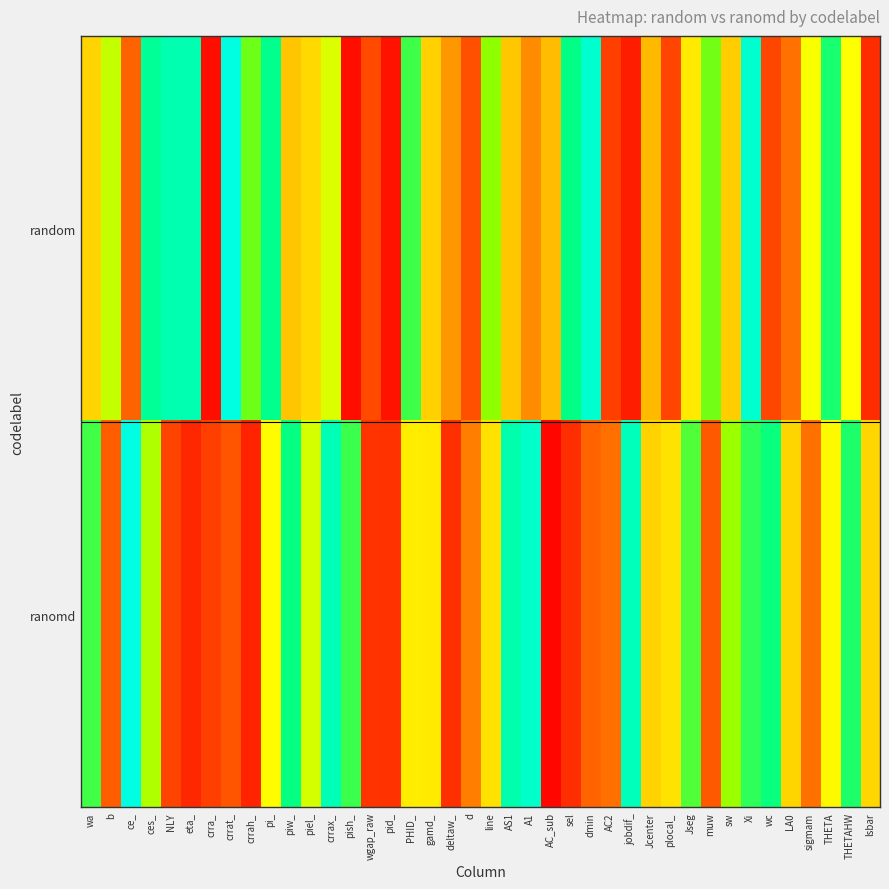

Reading left to right, extract all data points from this chart.

random: wa=0.5	b=0.6	ce_=0.2	ces_=0.9	NLY=0.9	eta_=0.9	crra_=0.0	crrat_=1.0	crrah_=0.7	pi_=0.9	piw_=0.4	piel_=0.5	crrax_=0.6	pish_=0.0	wgap_raw=0.2	pid_=0.0	PHID_=0.8	gamd_=0.4	deltaw_=0.3	d=0.2	line=0.7	AS1=0.4	A1=0.3	AC_sub=0.4	sel=0.9	dmin=1.0	AC2=0.1	jobdif_=0.1	Jcenter=0.4	plocal_=0.1	Jseg=0.5	muw=0.7	sw=0.4	Xi=1.0	wc=0.2	LA0=0.2	sigmam=0.6	THETA=0.8	THETAHW=0.6	lsbar=0.1
ranomd: wa=0.8	b=0.2	ce_=1.0	ces_=0.7	NLY=0.1	eta_=0.1	crra_=0.1	crrat_=0.2	crrah_=0.1	pi_=0.6	piw_=0.9	piel_=0.6	crrax_=0.9	pish_=0.8	wgap_raw=0.1	pid_=0.1	PHID_=0.5	gamd_=0.5	deltaw_=0.1	d=0.3	line=0.5	AS1=0.9	A1=0.9	AC_sub=0.0	sel=0.1	dmin=0.2	AC2=0.2	jobdif_=0.9	Jcenter=0.4	plocal_=0.5	Jseg=0.8	muw=0.2	sw=0.7	Xi=0.8	wc=0.8	LA0=0.5	sigmam=0.2	THETA=0.6	THETAHW=0.8	lsbar=0.5